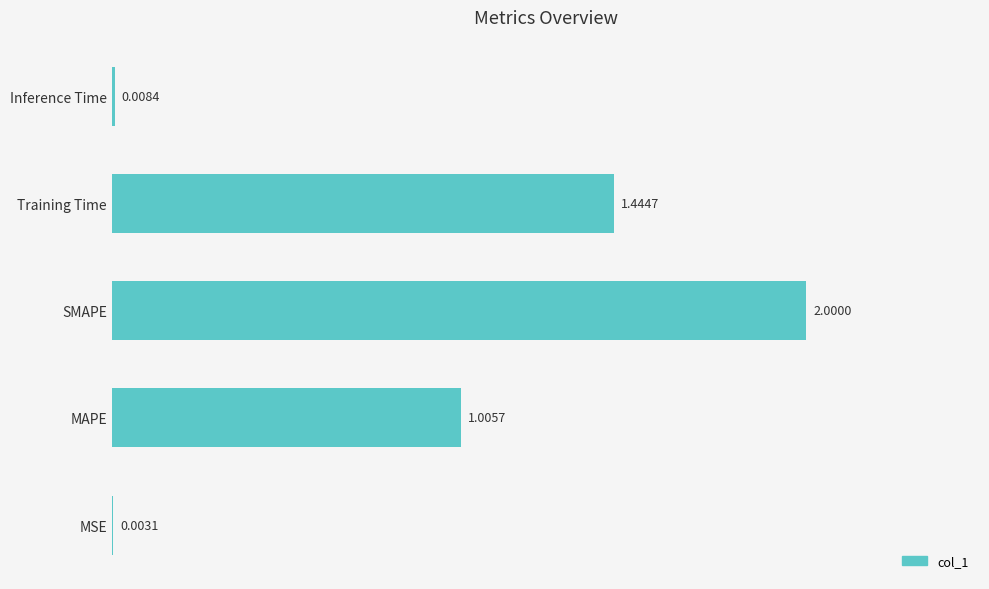

What is the change in value from SMAPE to Inference Time?

-2.0